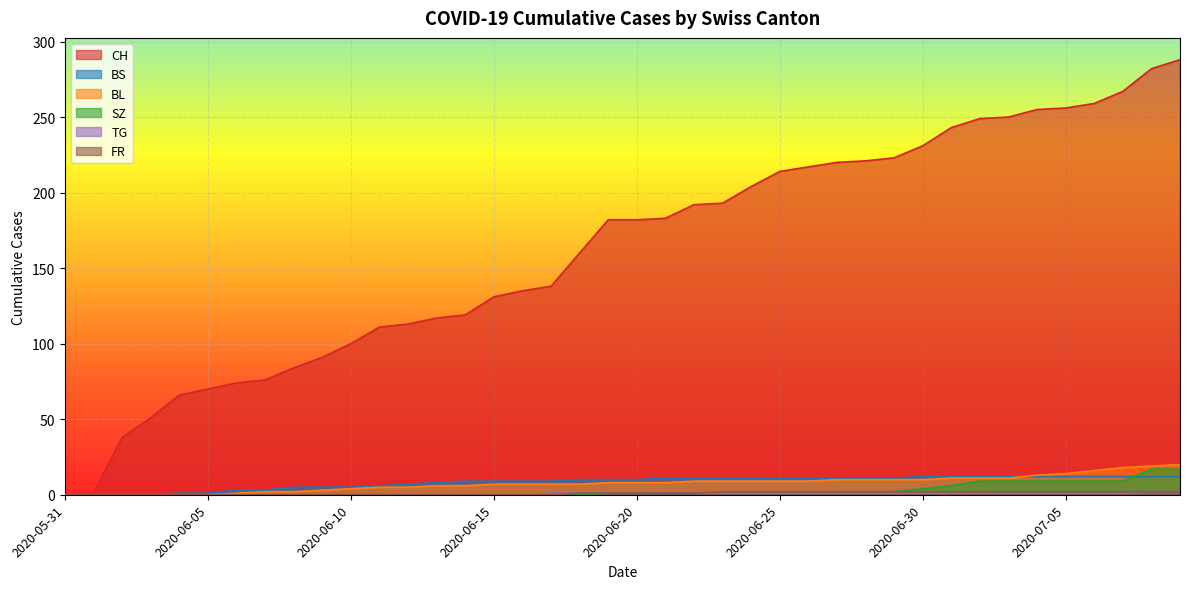

Read the CH value at 2020-07-08, to the nearest 10.

280